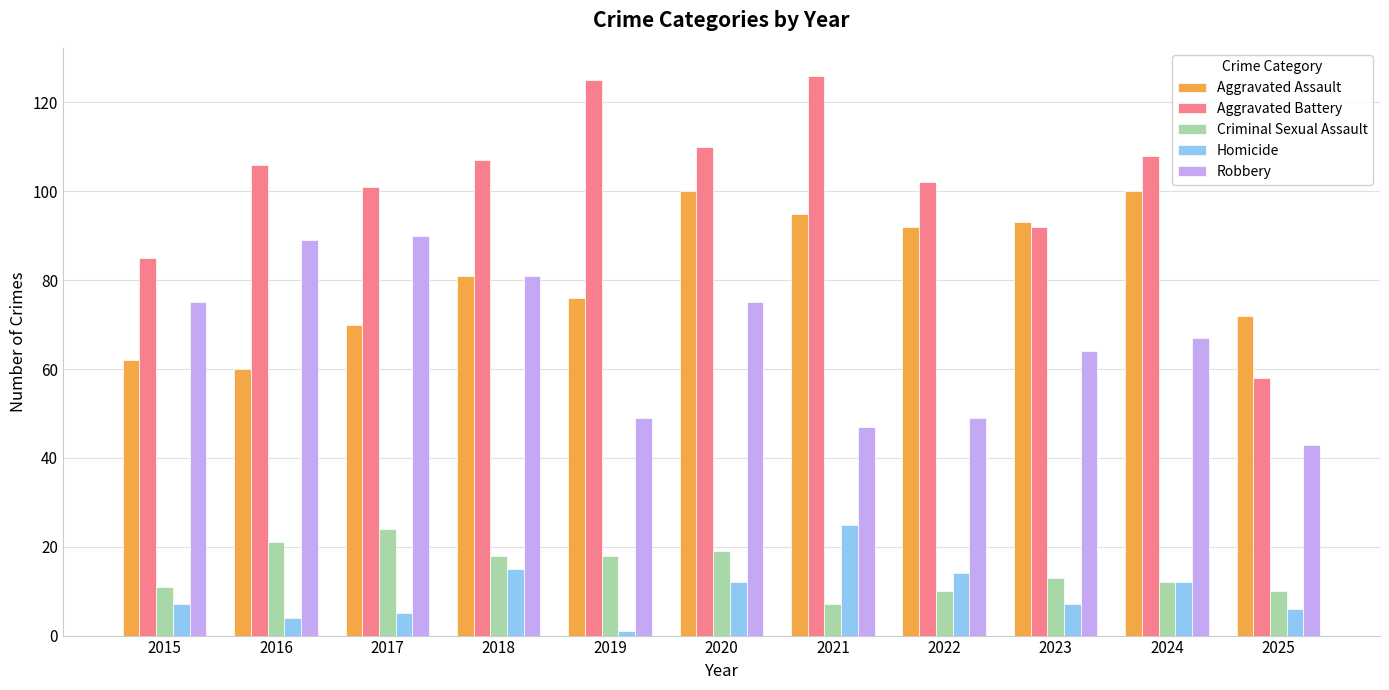

Which series has the largest total across all categories?

Aggravated Battery